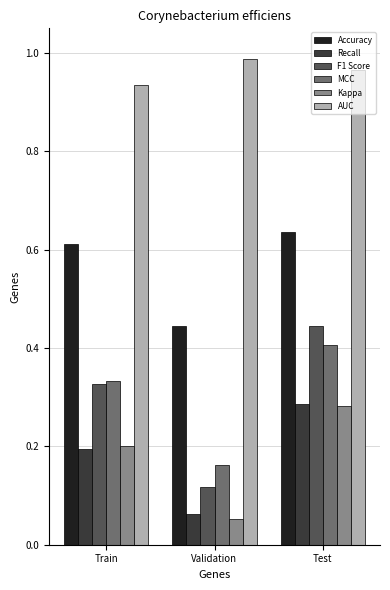

Which series has the largest total across all categories?

AUC